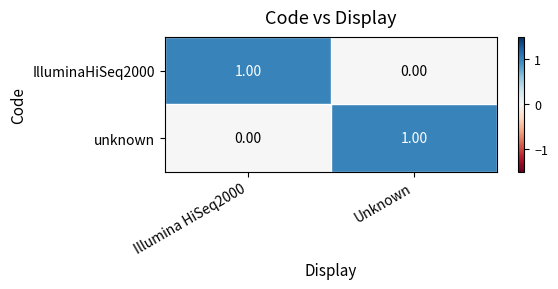

Is the value of unknown at Unknown greater than the value of IlluminaHiSeq2000 at Unknown?

Yes